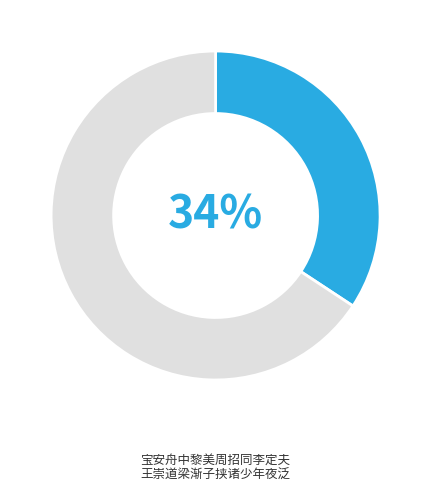

To the nearest percent, what is the average slice percentage?

50%